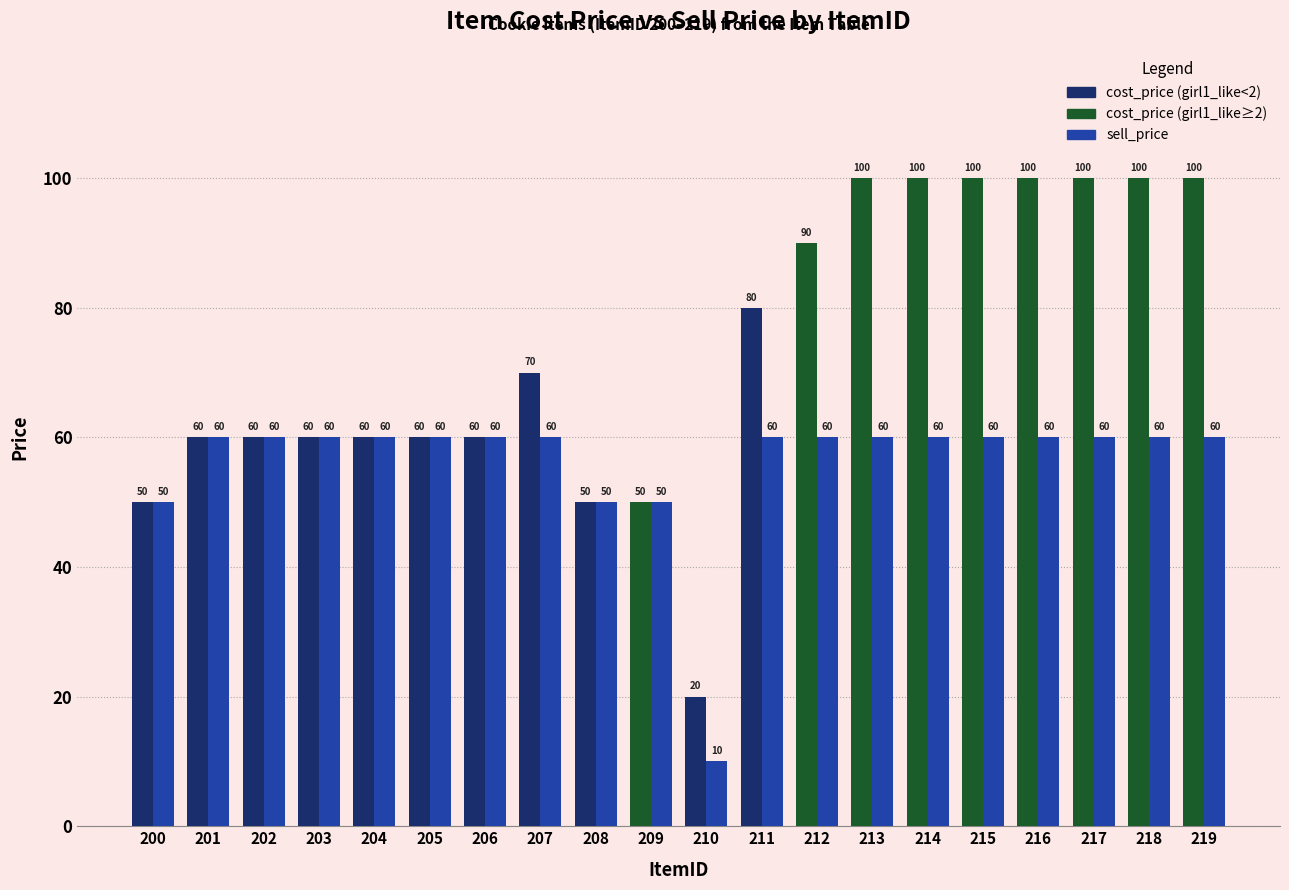

What is the total value across all series at 211?

140